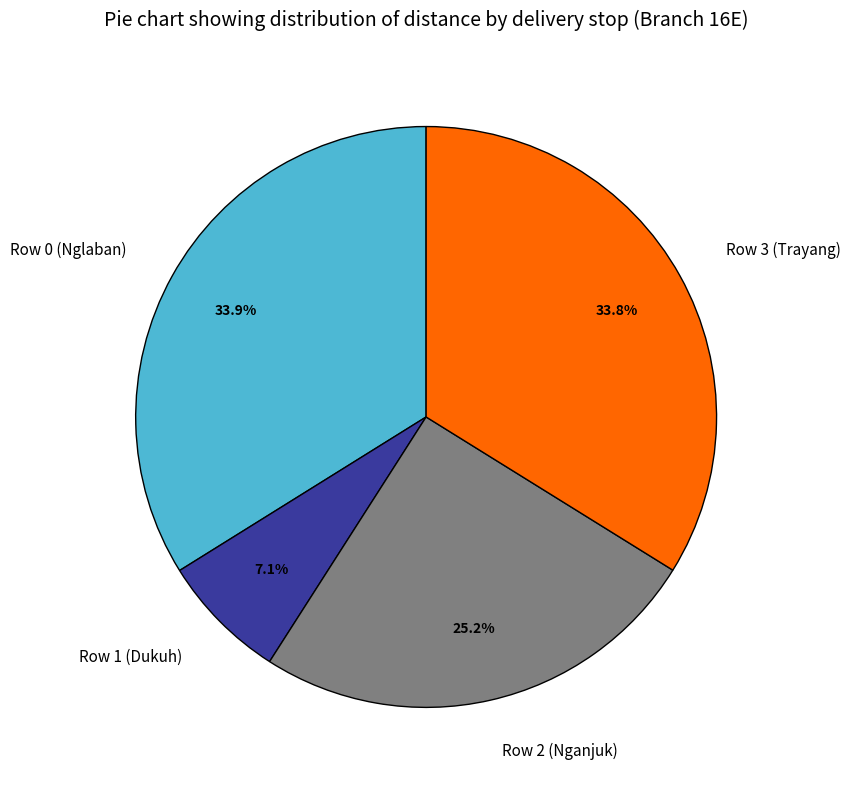

Is there any slice that represents more than half of the pie?

No